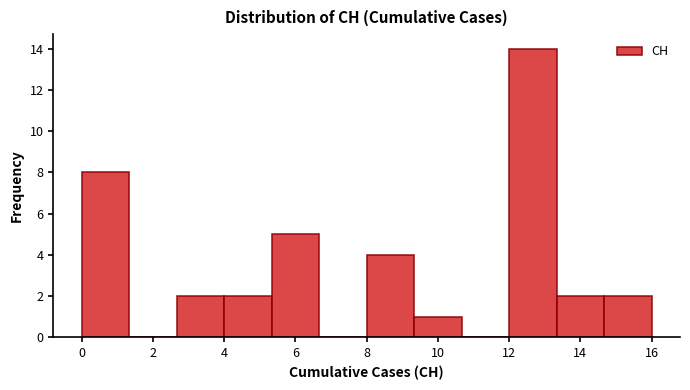

Over which range of the x-axis is the bar tallest?

12.0 to 13.4